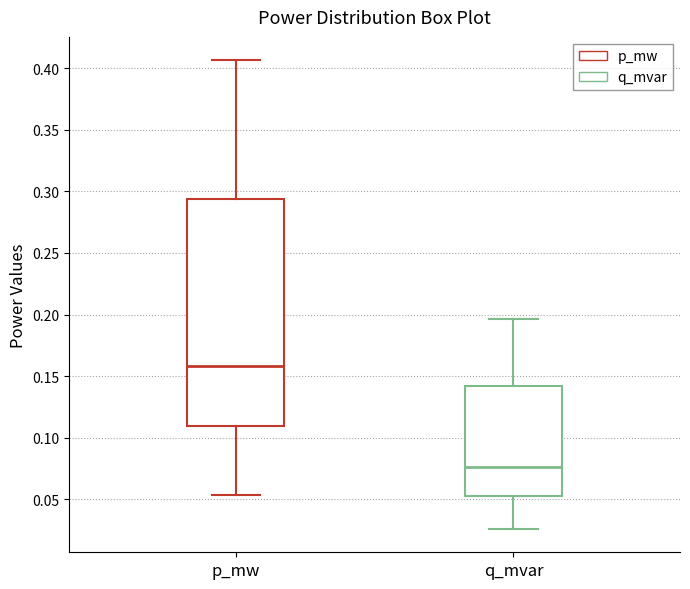

Where does the lower whisker of the box for q_mvar end on the y-axis? The values are not printed on the chart, so give them approximately, as read against the axis.

0.025